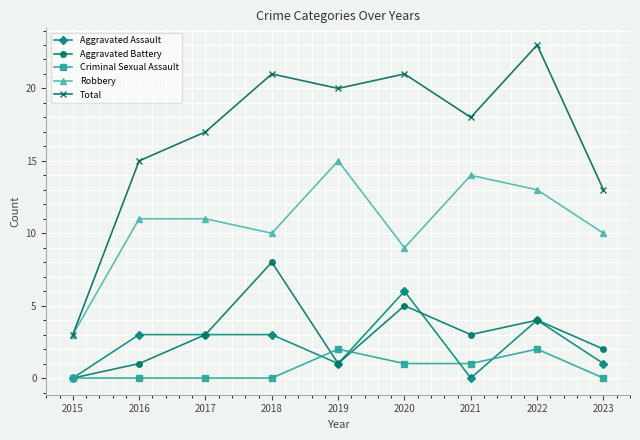

List the series in order of their peak value, highest first.

Total, Robbery, Aggravated Battery, Aggravated Assault, Criminal Sexual Assault